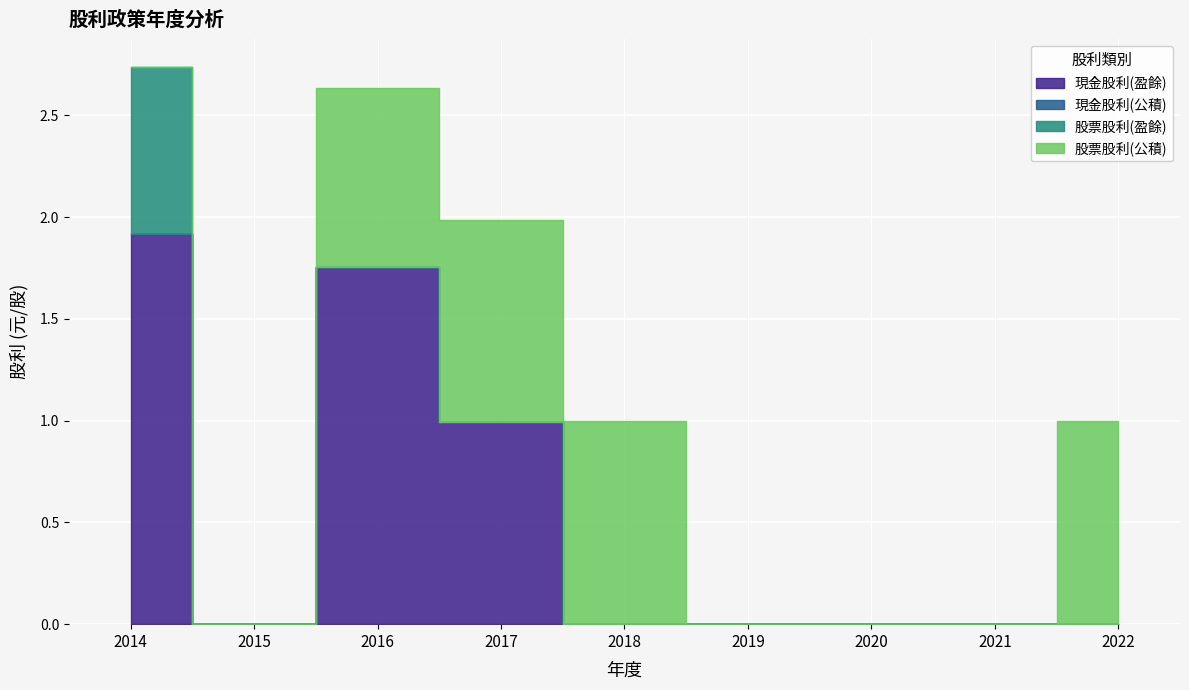

True or false: 現金股利(盈餘) and 盈餘分配率-配股 intersect in this chart.

False